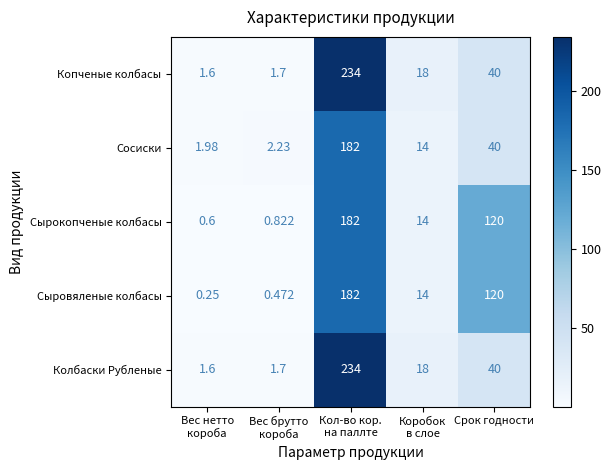

Which series has the largest total across all categories?

Сырокопченые колбасы